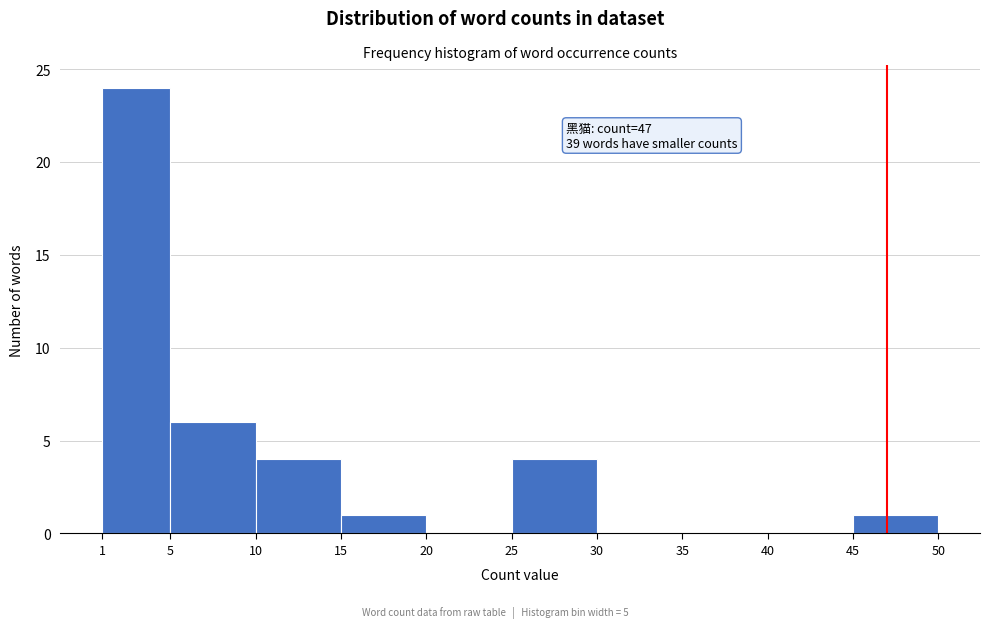

Over which range of the x-axis is the bar tallest?

1 to 5